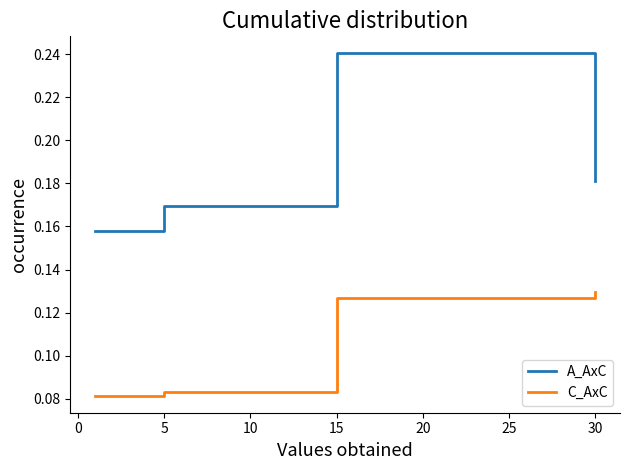

At how many categories does at least one series exceed 0?

4